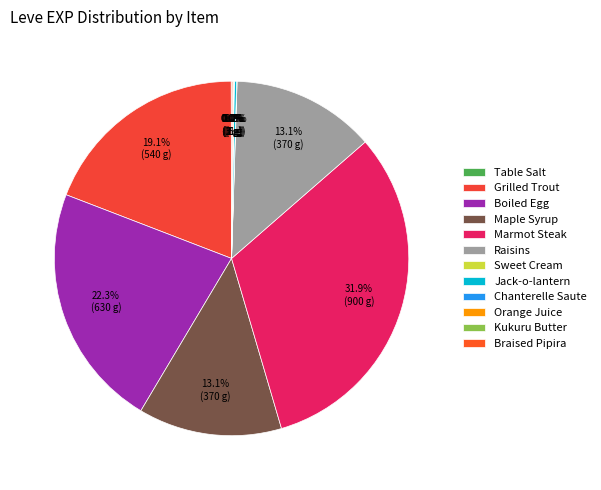

How many slices are in this pie chart?

12